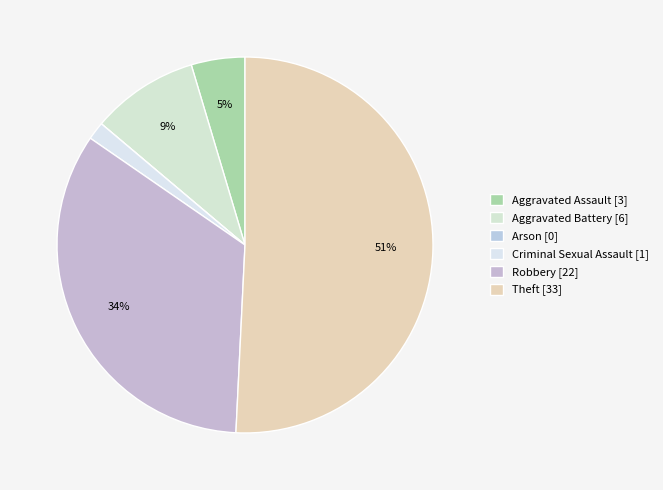

How many slices are in this pie chart?

6